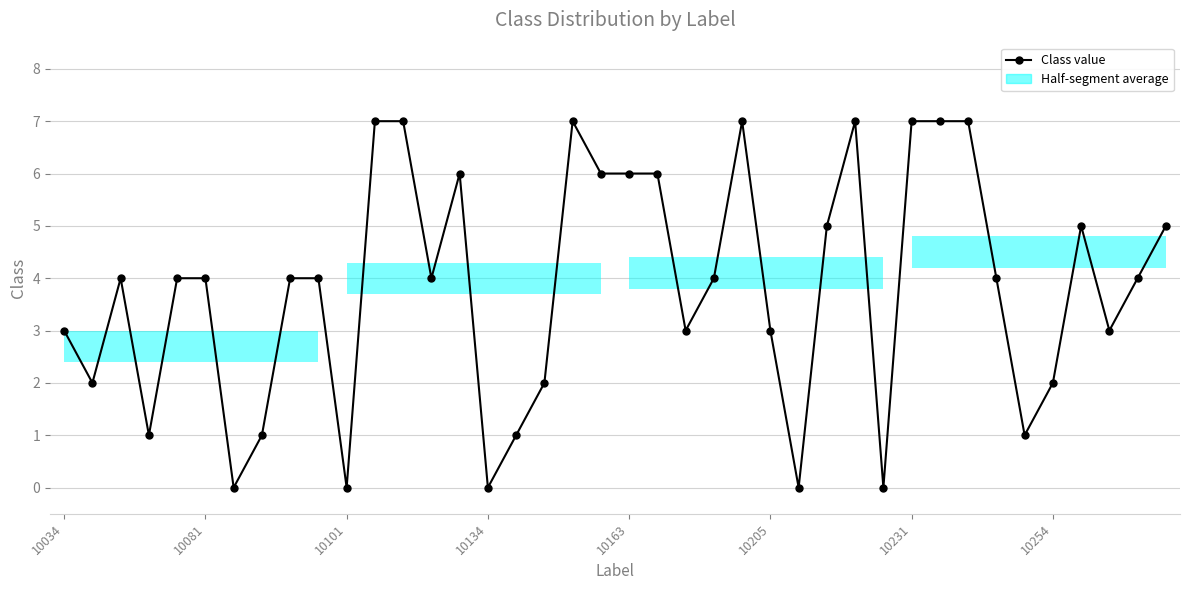

What is the difference between the values at 10 and 27?

5